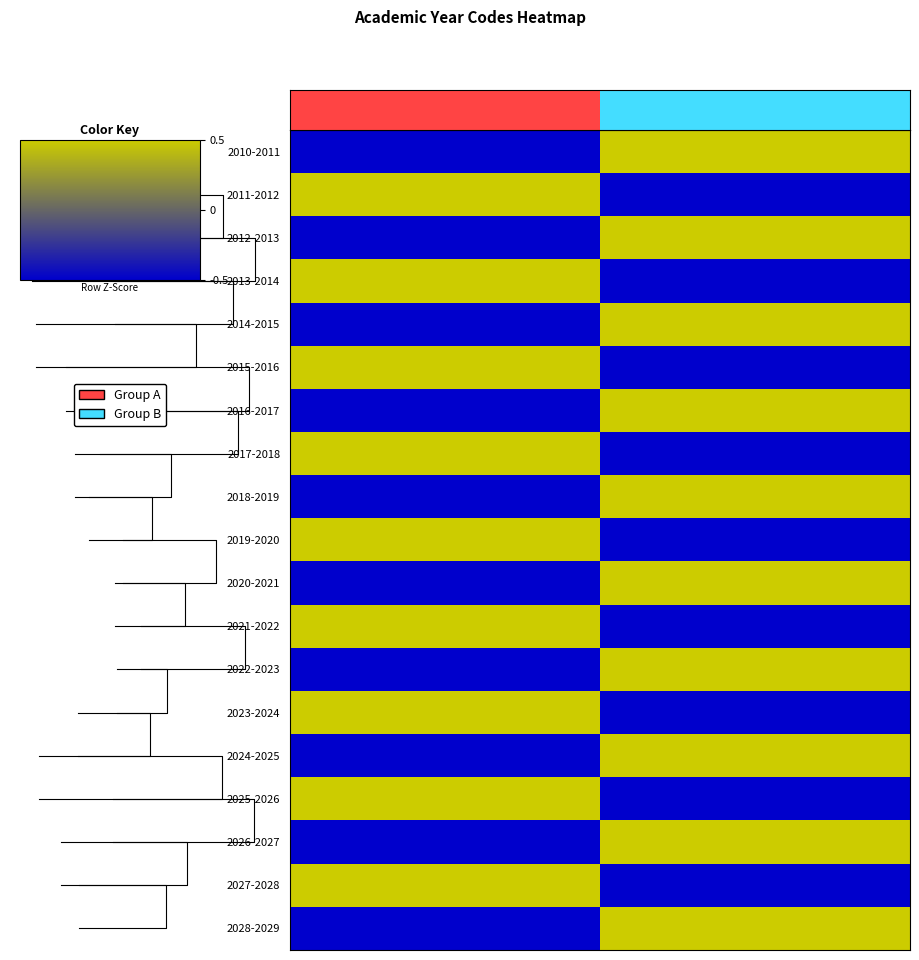

The value of 2013-2014 at Group A is 2.1. True or false?

False